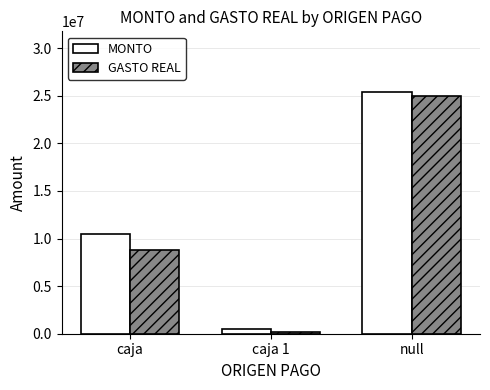

Which series has the largest total across all categories?

MONTO